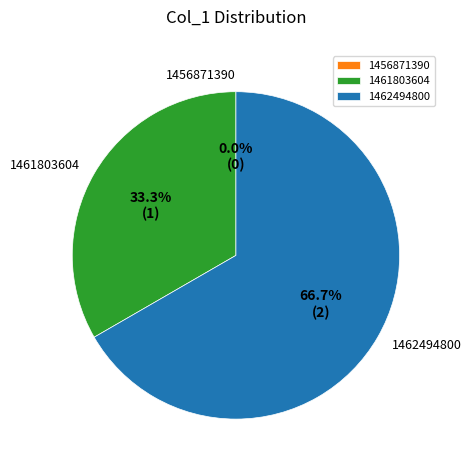

To the nearest percent, what is the difference between the 1461803604 and 1456871390 slice percentages?

33%